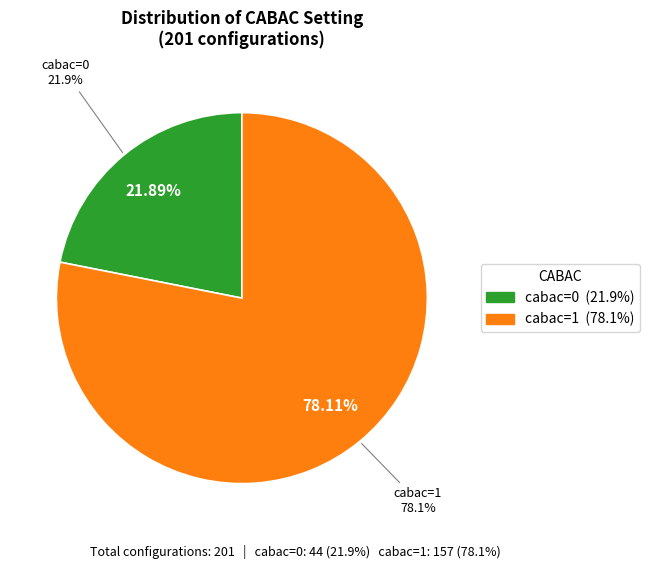

What is the ratio of the value at cabac=1 to the value at cabac=0?

3.6